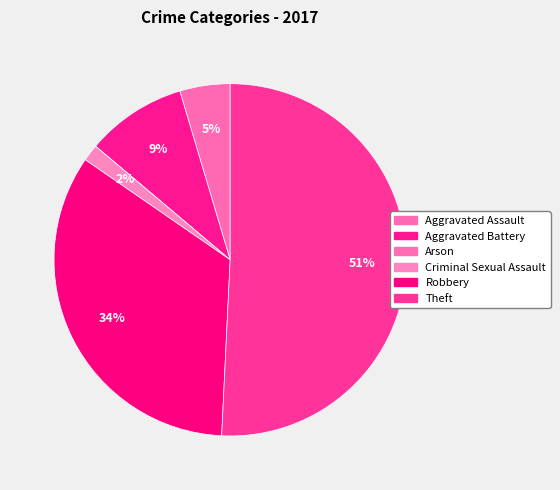

To the nearest percent, what is the difference between the Arson and Aggravated Assault slice percentages?

5%